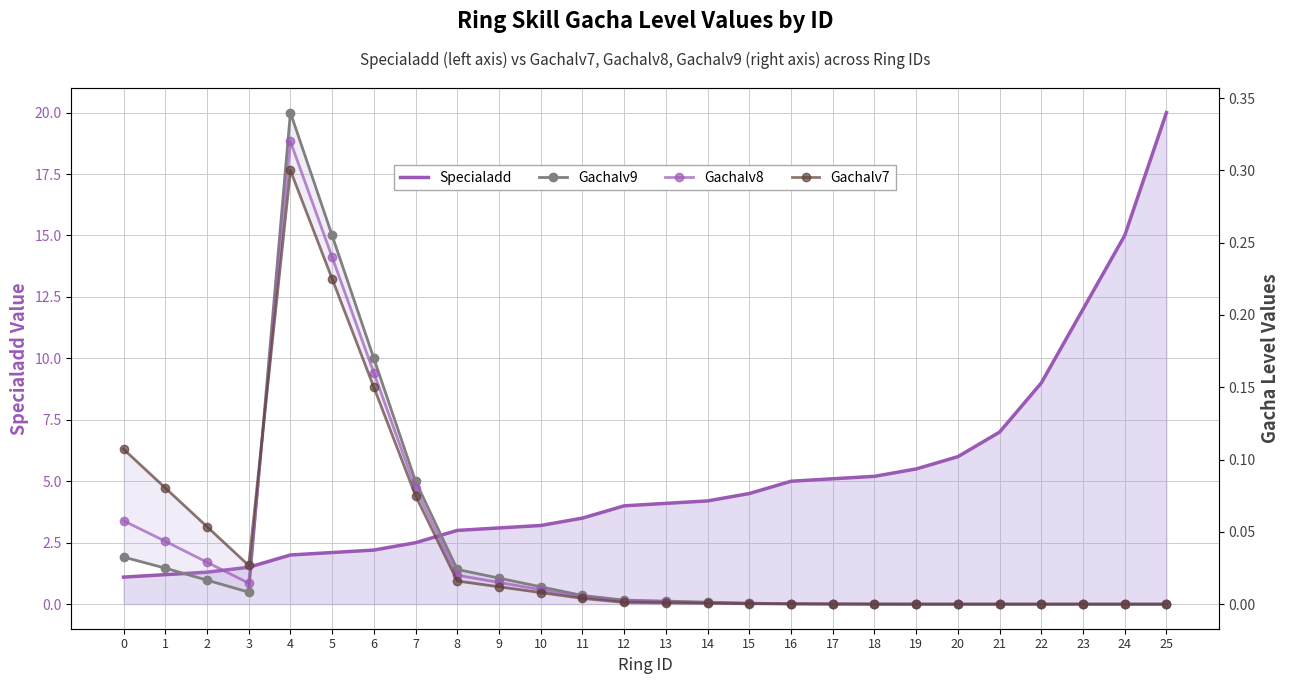

How many positive values does the Gachalv7 series have?

17